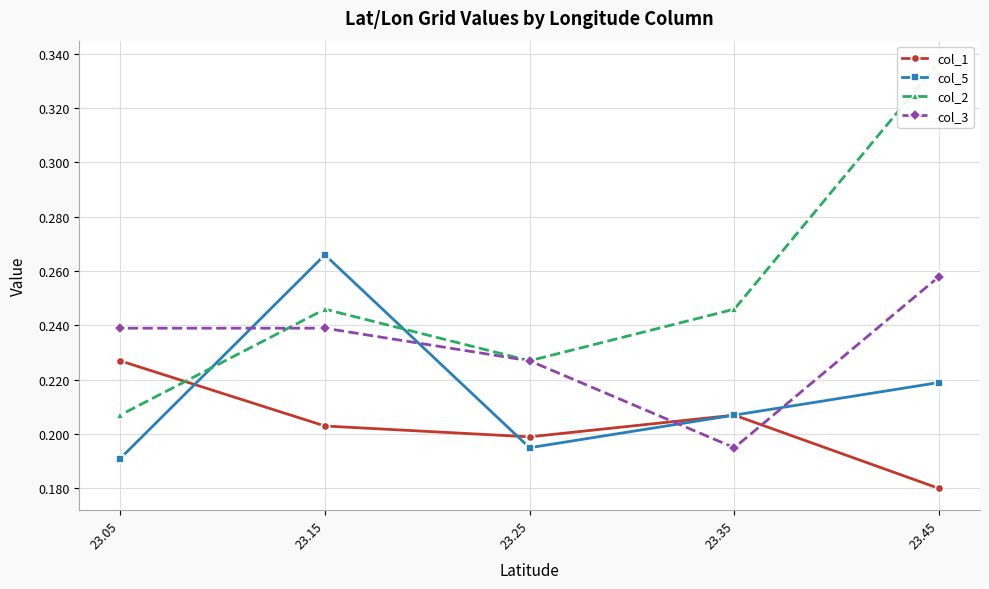

Read the col_2 value at 23.45.

0.3